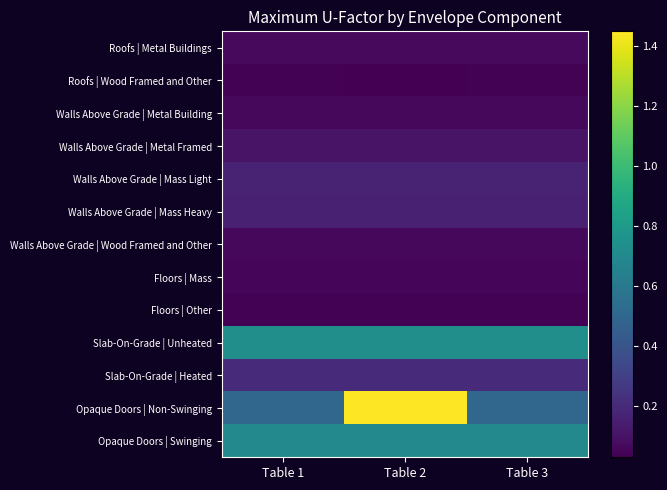

List the series in order of their peak value, lowest first.

Floors | Other, Roofs | Wood Framed and Other, Floors | Mass, Walls Above Grade | Wood Framed and Other, Walls Above Grade | Metal Building, Roofs | Metal Buildings, Walls Above Grade | Metal Framed, Walls Above Grade | Mass Heavy, Walls Above Grade | Mass Light, Slab-On-Grade | Heated, Opaque Doors | Swinging, Slab-On-Grade | Unheated, Opaque Doors | Non-Swinging